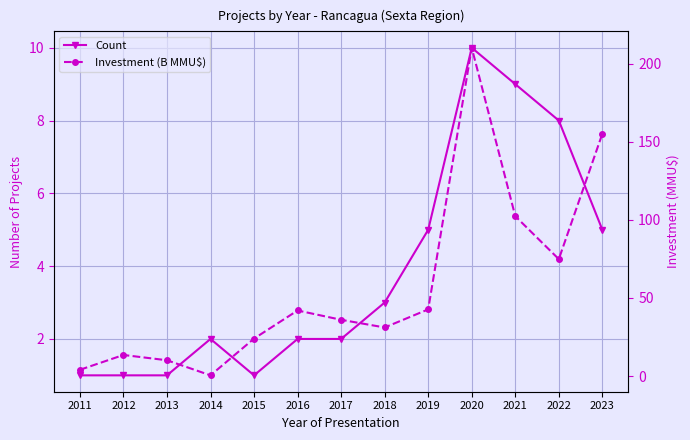

Between 2014 and 2023, which is larger?

2023